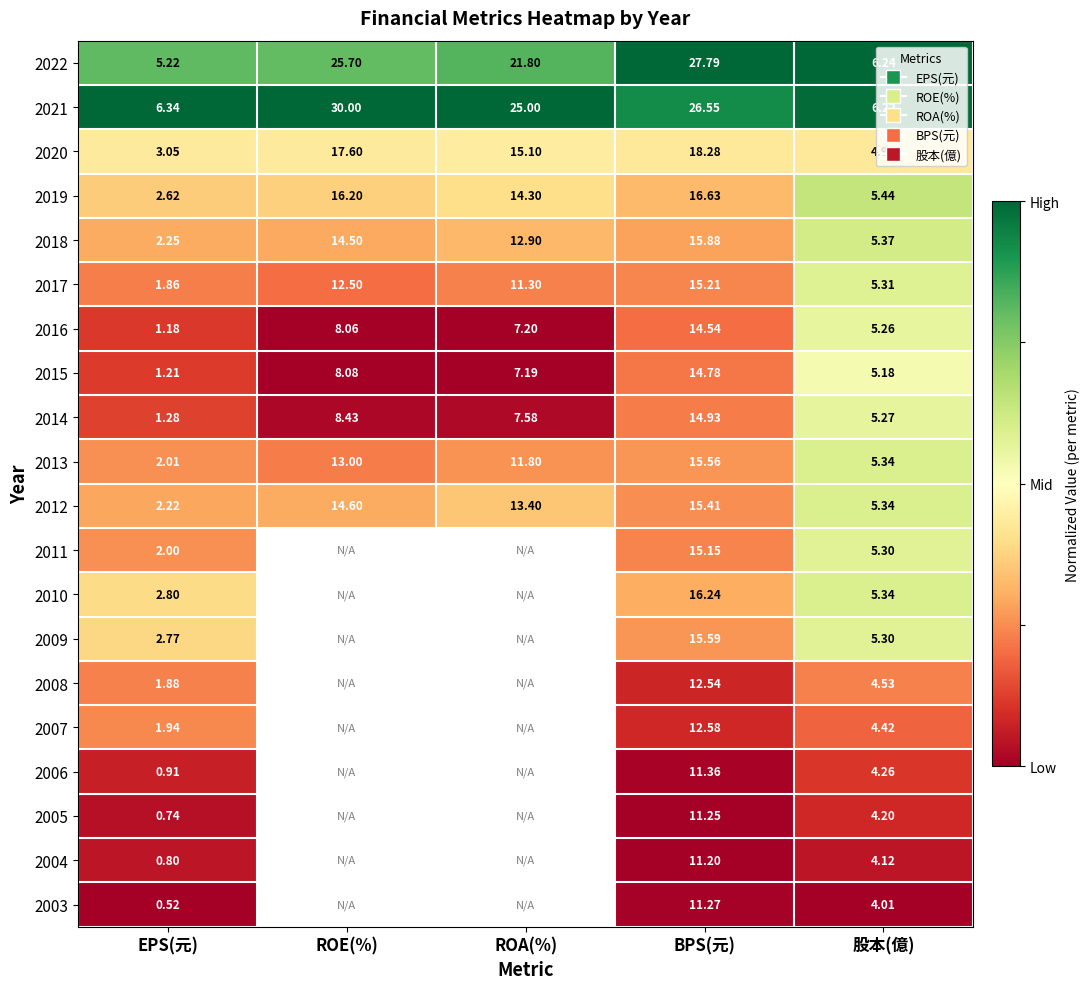

Is the value of 2008 at EPS(元) greater than the value of 2018 at ROA(%)?

No